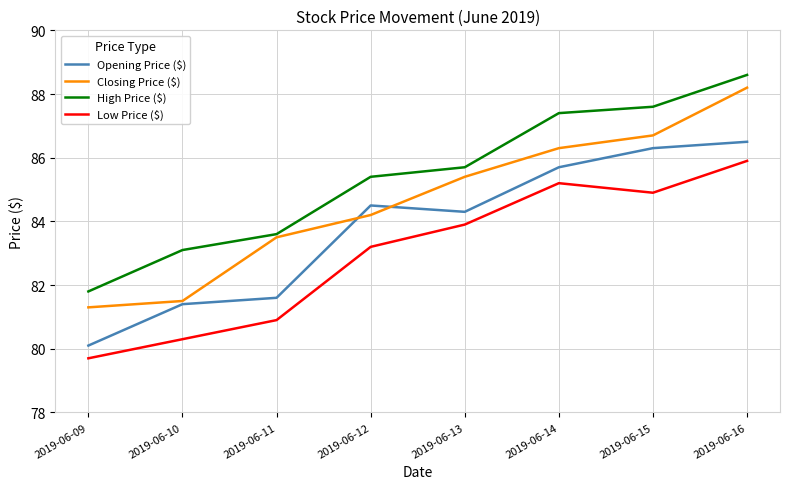

Reading left to right, list all the values displayed in this chart.

Opening Price ($): 2019-06-09=80.1	2019-06-10=81.4	2019-06-11=81.6	2019-06-12=84.5	2019-06-13=84.3	2019-06-14=85.7	2019-06-15=86.3	2019-06-16=86.5
Closing Price ($): 2019-06-09=81.3	2019-06-10=81.5	2019-06-11=83.5	2019-06-12=84.2	2019-06-13=85.4	2019-06-14=86.3	2019-06-15=86.7	2019-06-16=88.2
High Price ($): 2019-06-09=81.8	2019-06-10=83.1	2019-06-11=83.6	2019-06-12=85.4	2019-06-13=85.7	2019-06-14=87.4	2019-06-15=87.6	2019-06-16=88.6
Low Price ($): 2019-06-09=79.7	2019-06-10=80.3	2019-06-11=80.9	2019-06-12=83.2	2019-06-13=83.9	2019-06-14=85.2	2019-06-15=84.9	2019-06-16=85.9